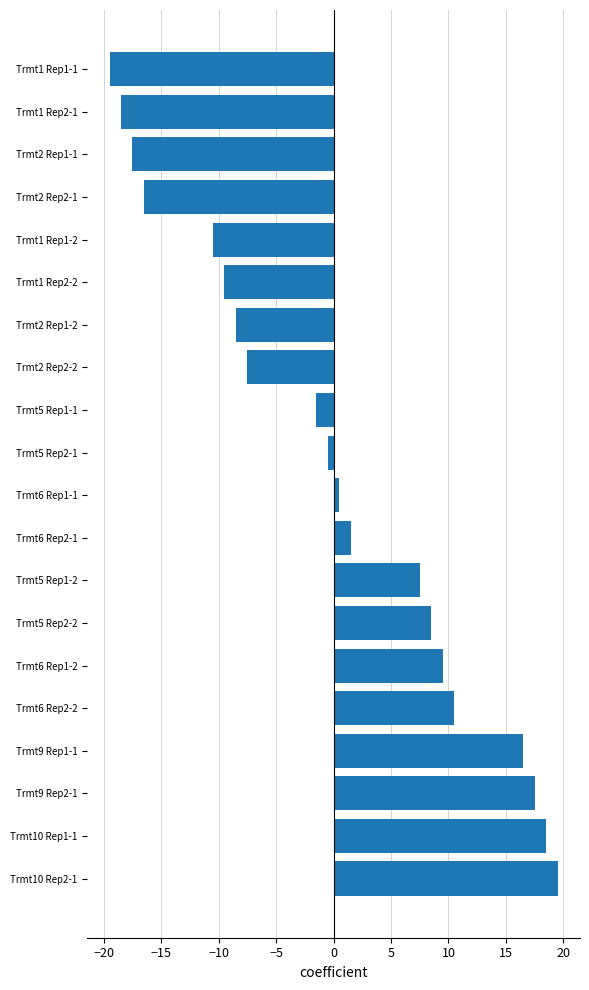

Count the number of data series in this chart.

1